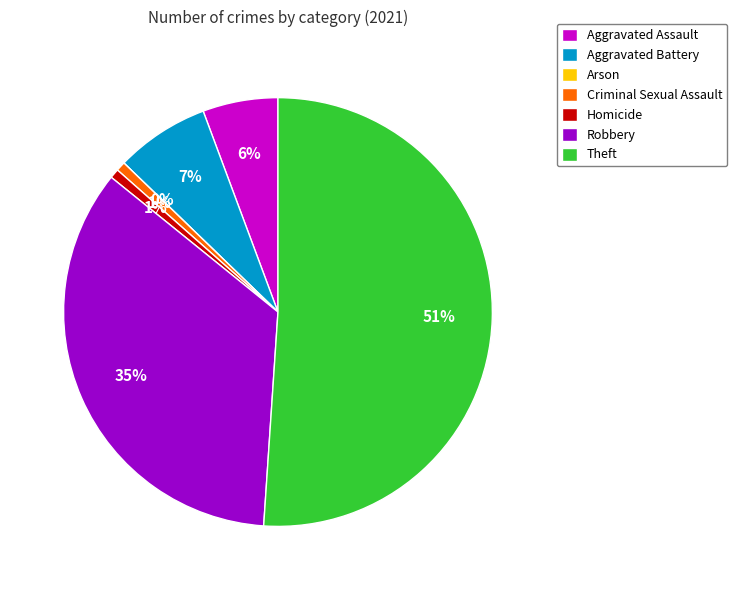

What is the change in value from Aggravated Battery to Arson?

-10